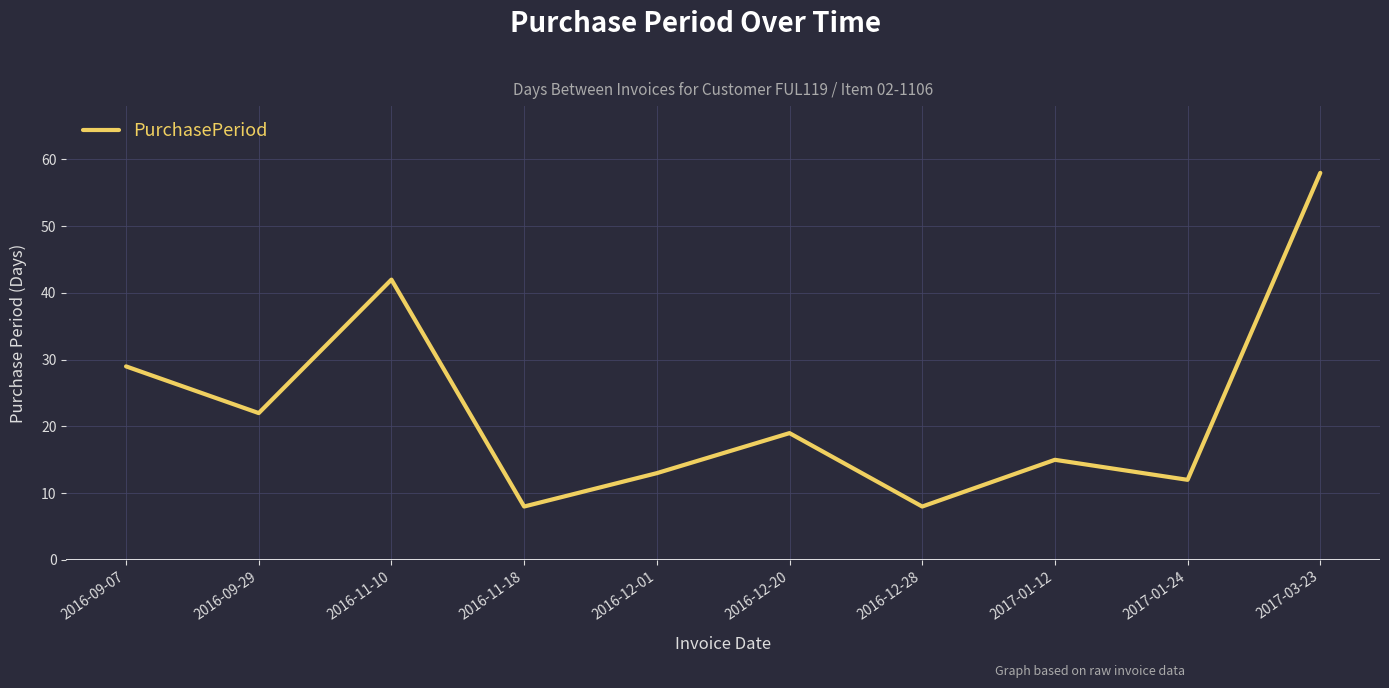

What is the change in value from 2016-12-28 to 2017-01-12?

+7